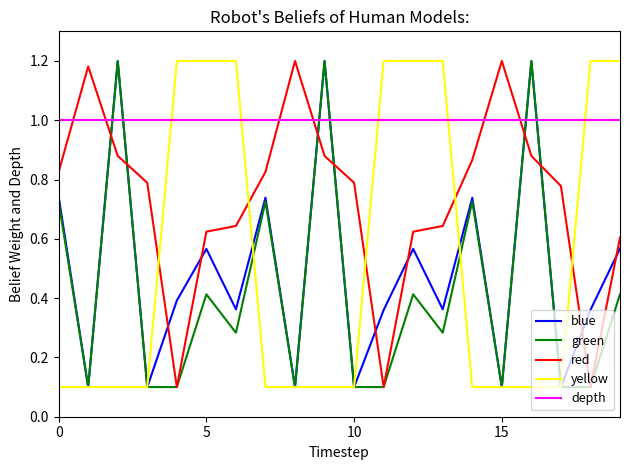

How many times do red and depth cross each other?

6